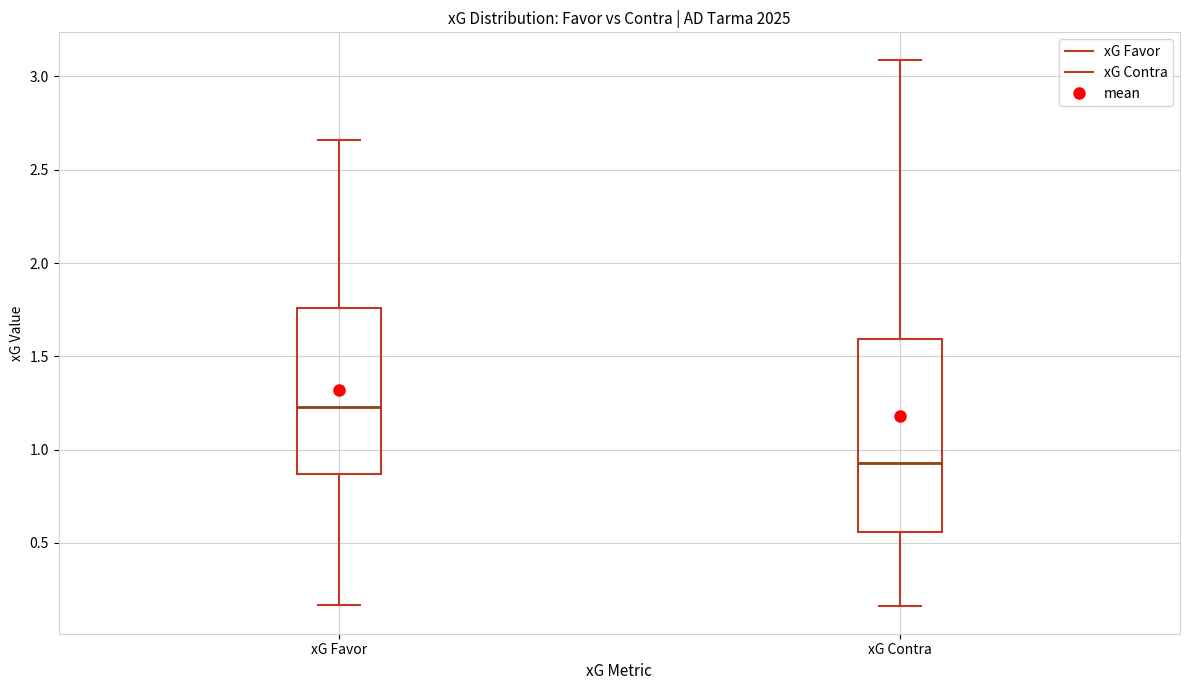

Reading left to right, transcribe this box plot: for each box, give where its median line is, the range the box spans, and where its two whiskers end, as read against the y-axis. The values are not printed on the chart, so give them approximately, as read against the axis.

xG Favor: median 1.25, box 0.85 to 1.75, whiskers 0.15 to 2.65
xG Contra: median 0.95, box 0.55 to 1.60, whiskers 0.15 to 3.10